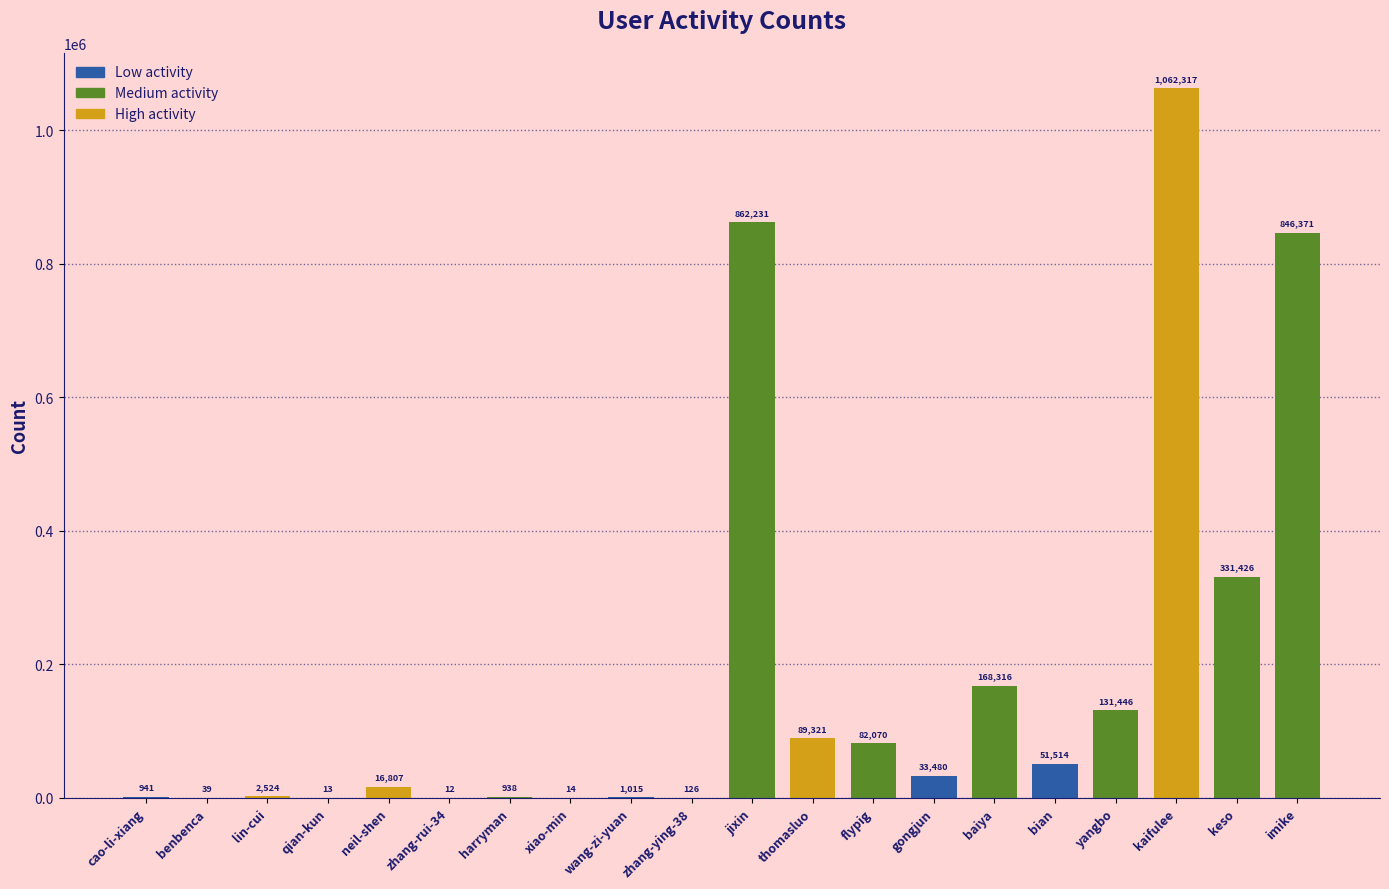

Which has a higher value, thomasluo or cao-li-xiang?

thomasluo